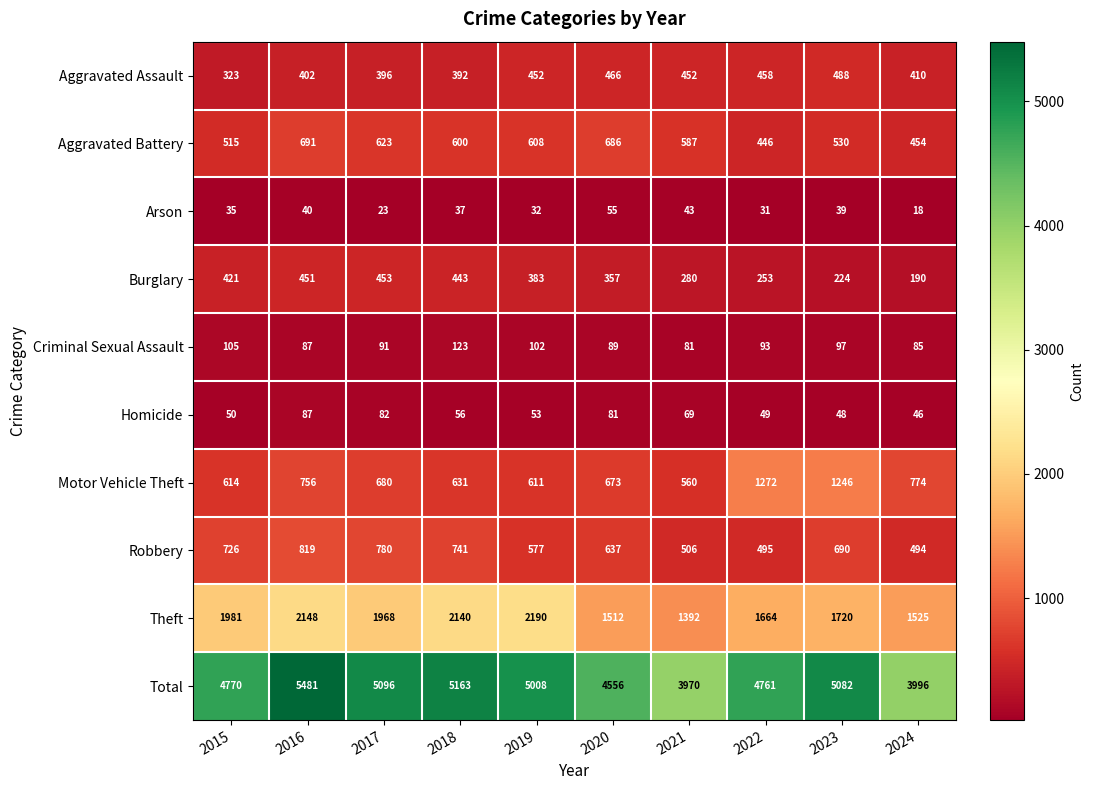

Between 2019 and 2021, which series saw the biggest shift?

Total